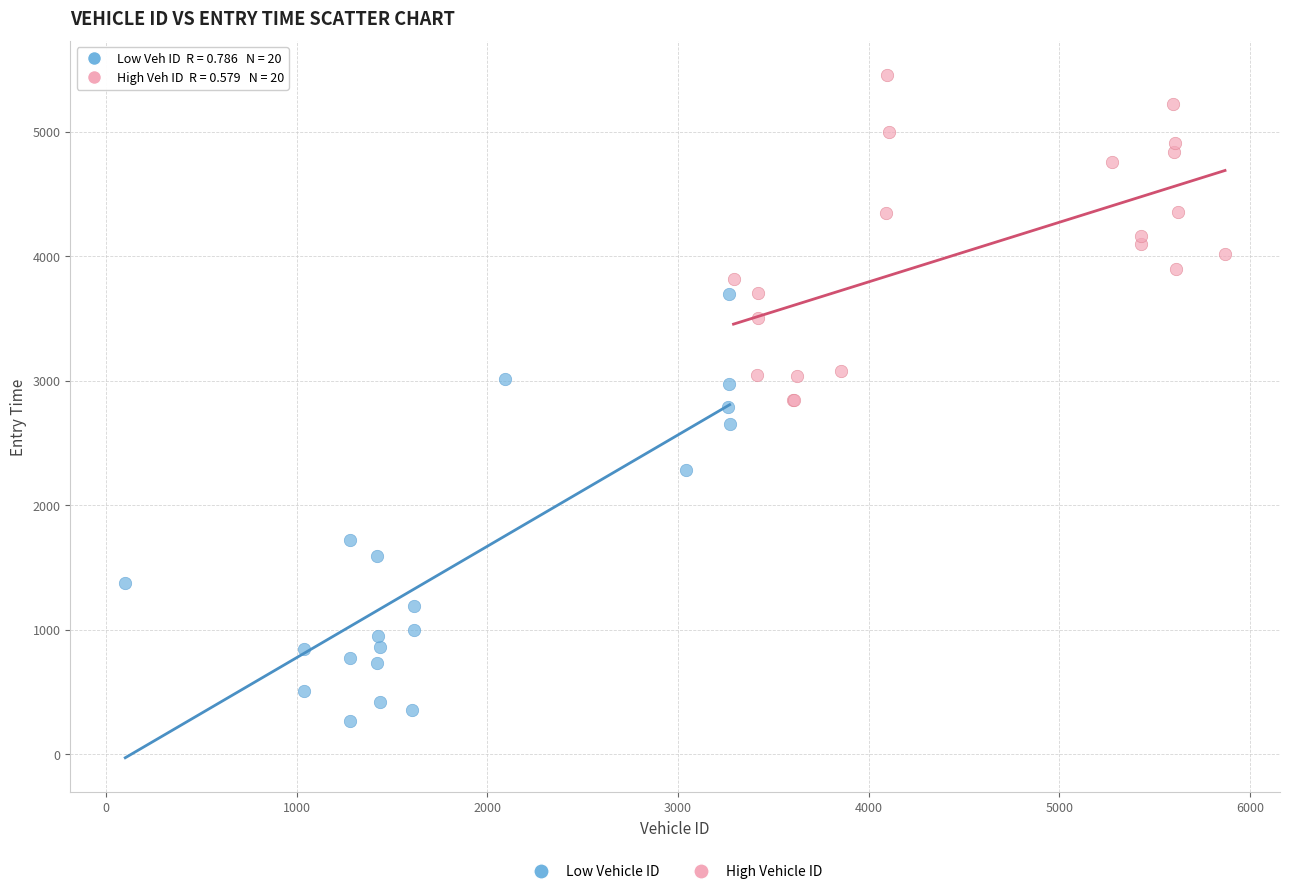

Which series reaches the maximum Y coordinate?

High Vehicle ID